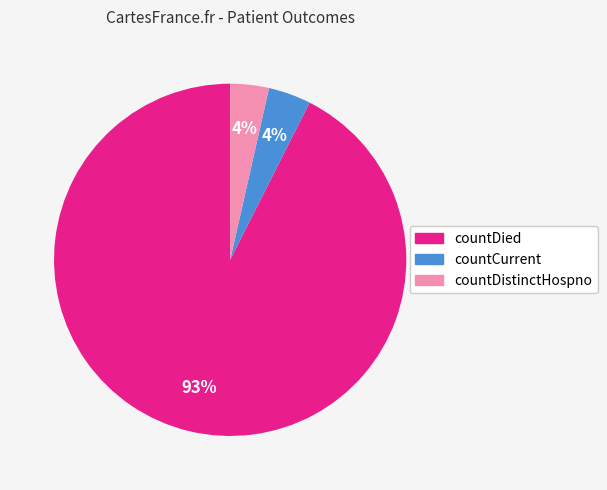

Does any single category account for the majority?

Yes